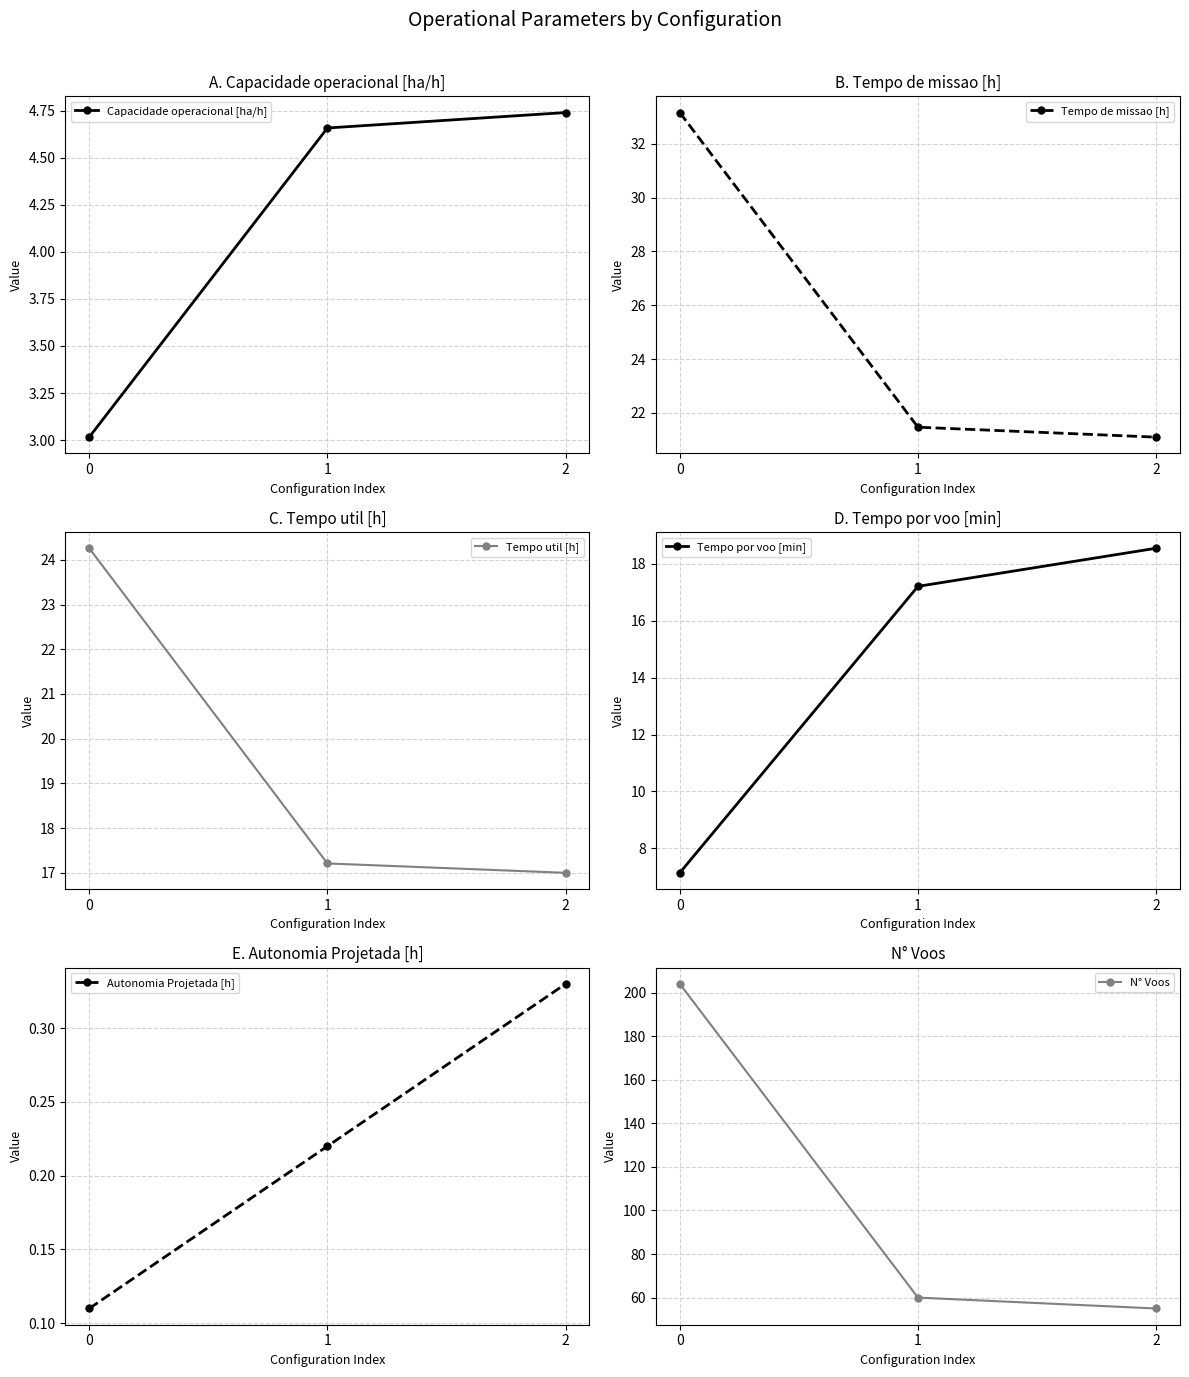

What are all the series names shown in the legend?

Capacidade operacional [ha/h], Tempo de missao [h], Tempo util [h], Tempo por voo [min], Autonomia Projetada [h], N° Voos